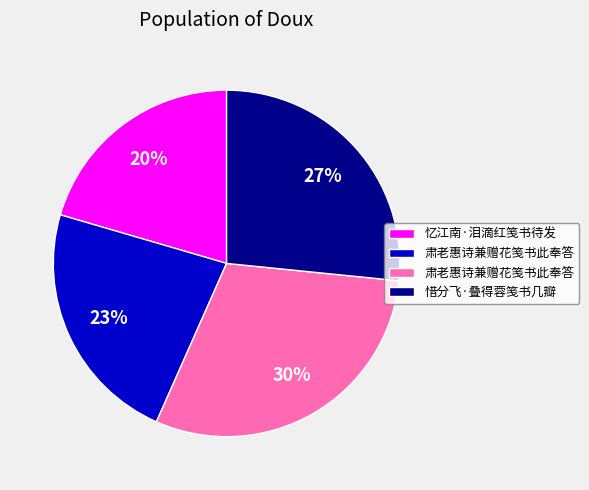

To the nearest percent, what is the difference between the largest and smallest slice percentages?

10%